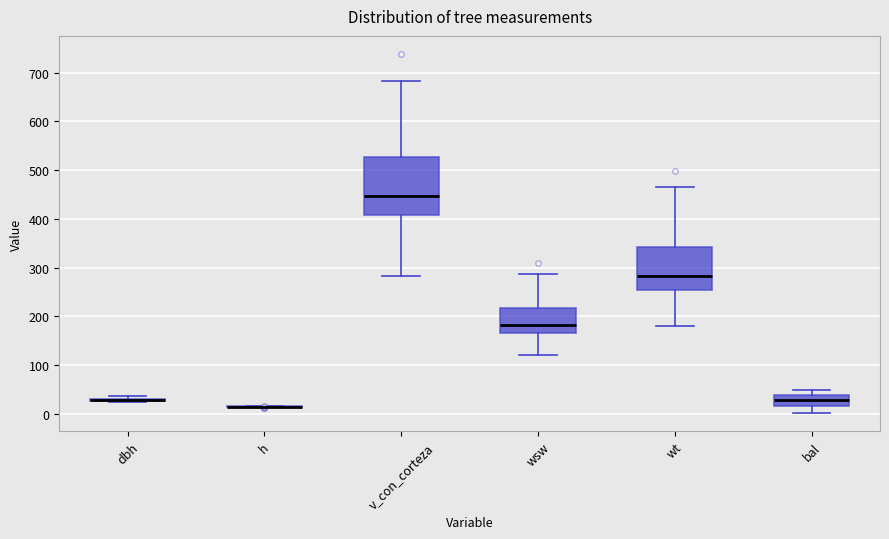

Which box is the tallest, from its lower edge to its upper edge?

v_con_corteza